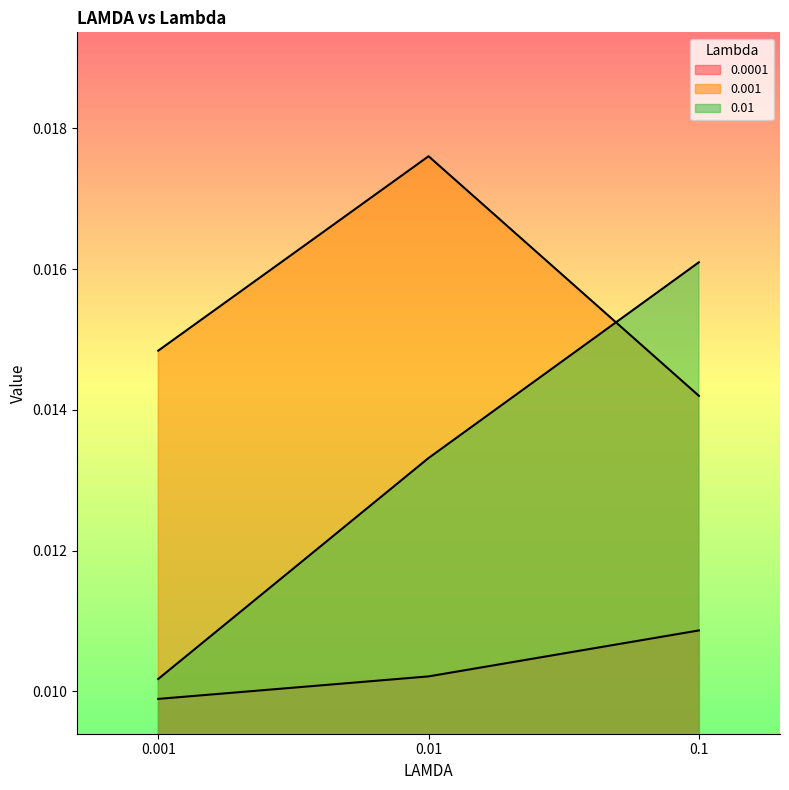

How many lines are shown in the chart?

3